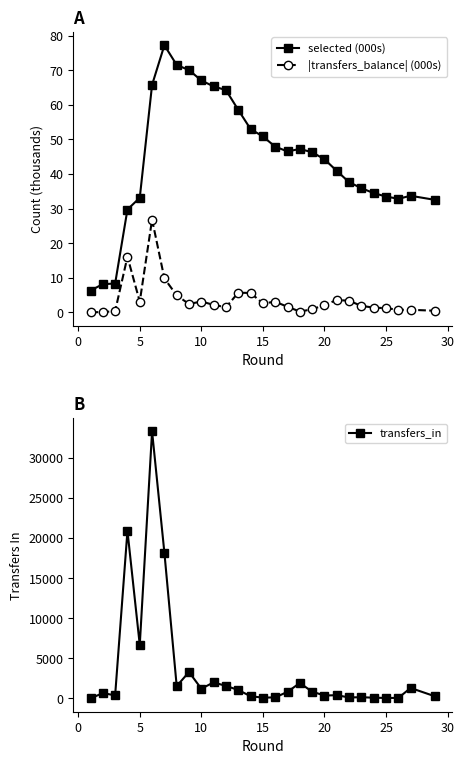

True or false: selected (000s) and |transfers_balance| (000s) intersect in this chart.

False